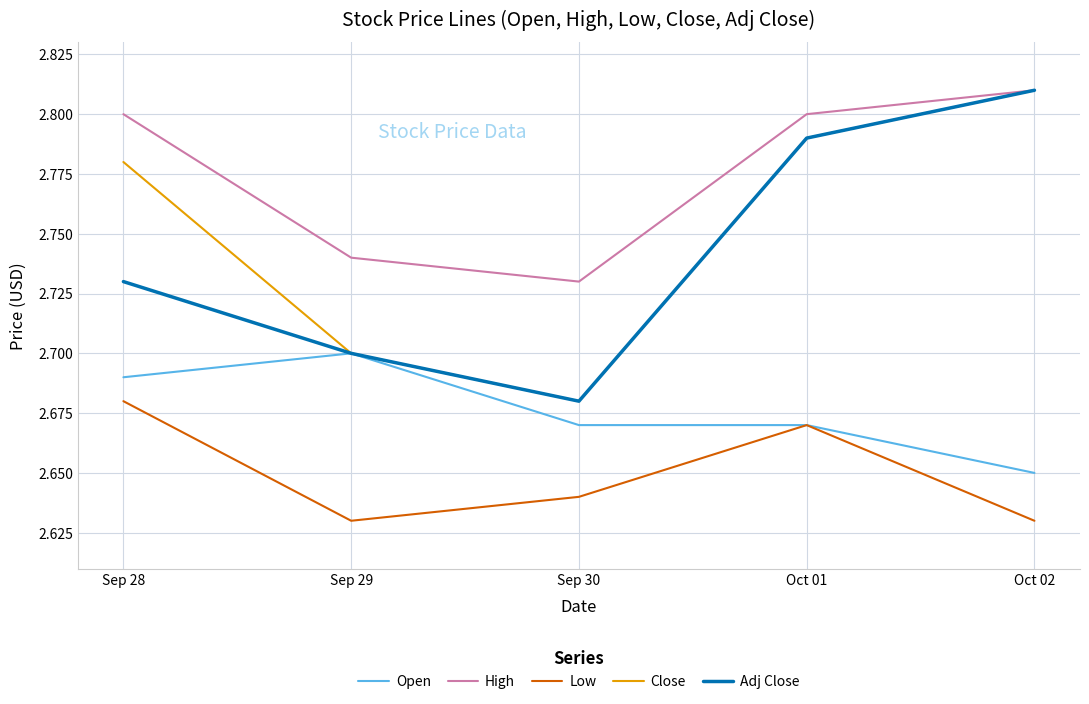

The value of High at Sep 28 is 1.4. True or false?

False